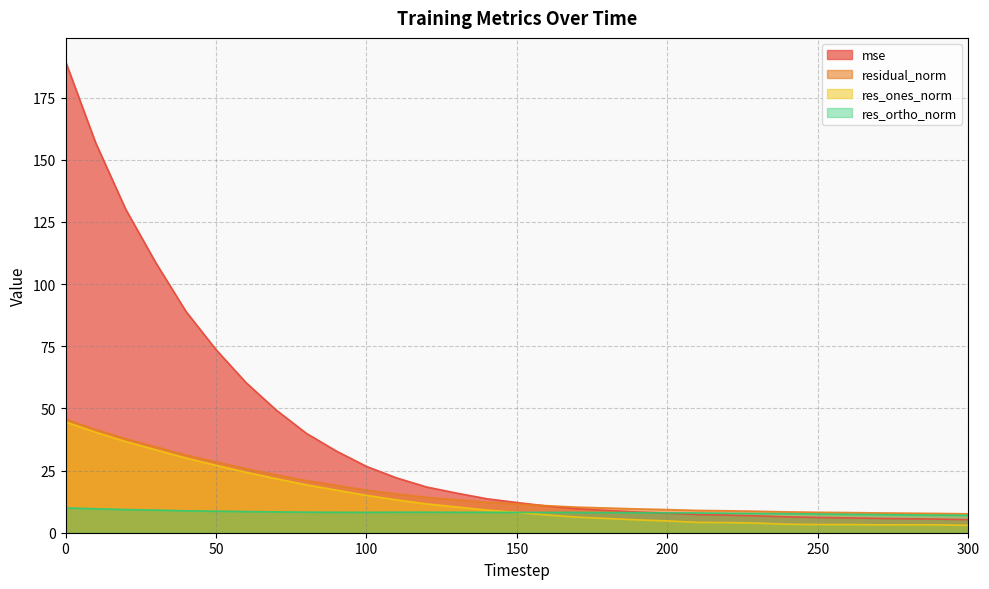

Is the value of mse at 160 greater than the value of res_ones_norm at 240?

Yes